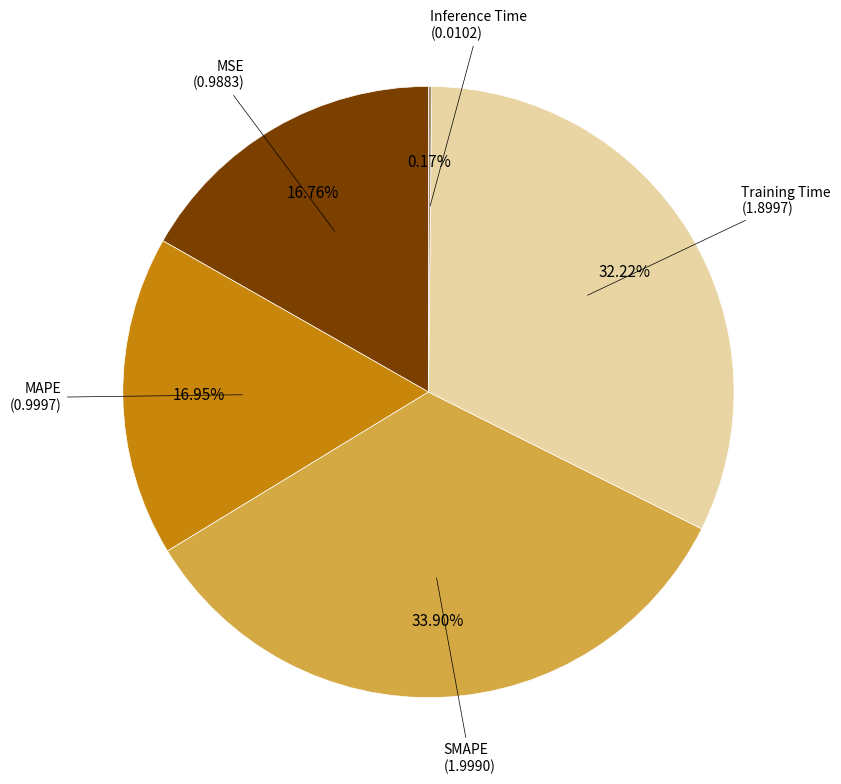

Is there any slice that represents more than half of the pie?

No